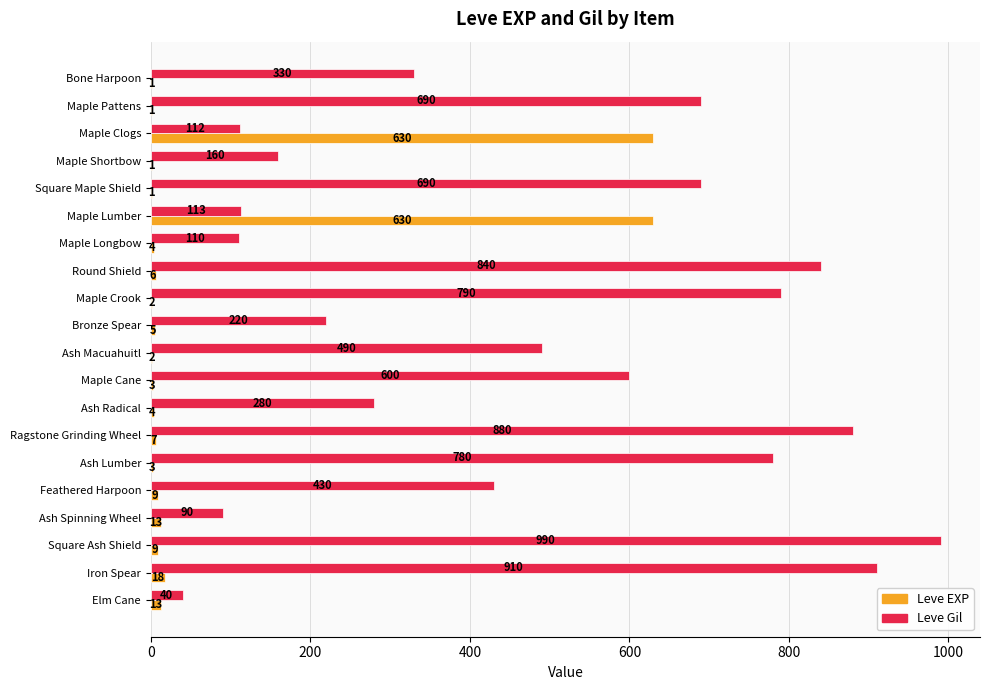

What value does the Leve Gil series have at Round Shield, to the nearest 10?

840